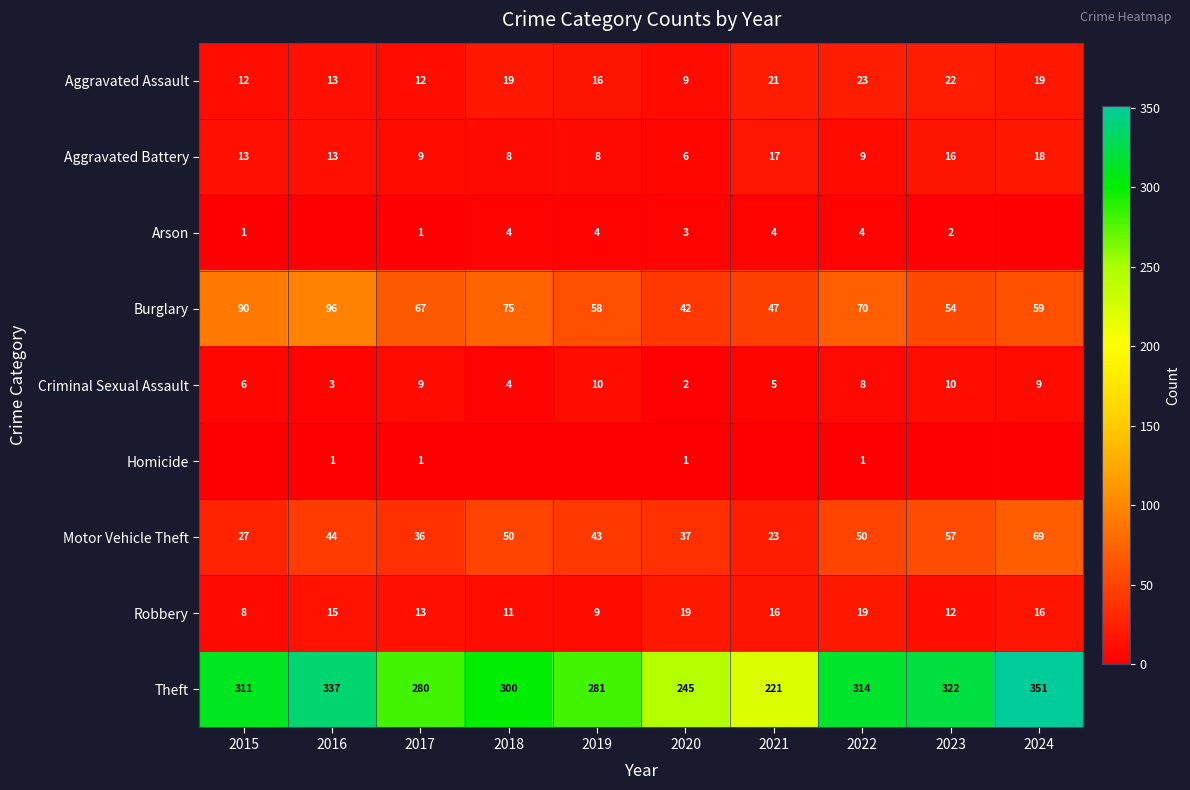

Rank the categories by Theft value from highest to lowest.

2024, 2016, 2023, 2022, 2015, 2018, 2019, 2017, 2020, 2021